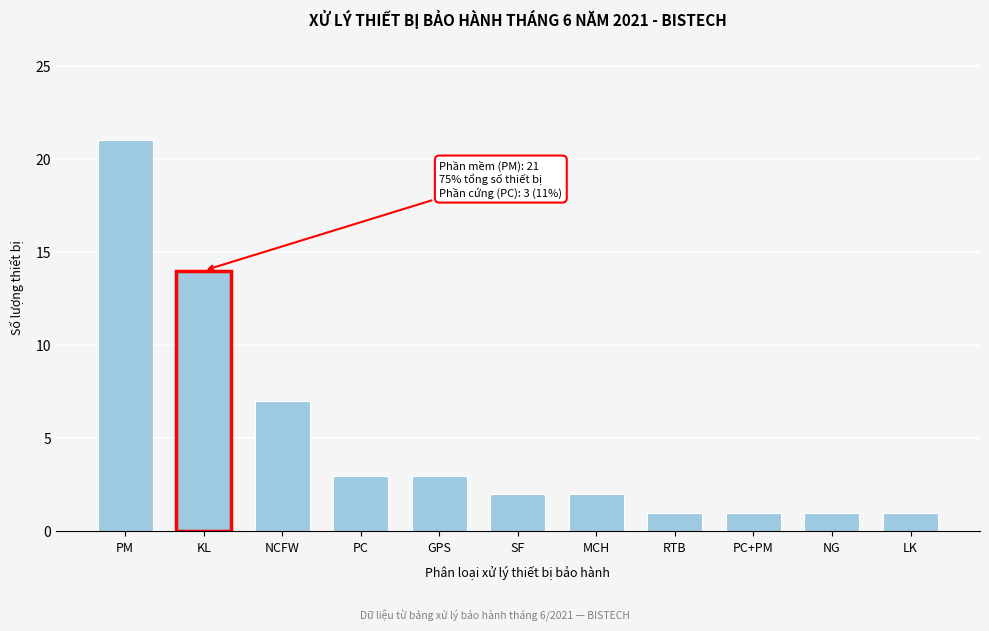

Reading right to left, what are all the values shown in this chart?

1	1	1	1	2	2	3	3	7	14	21